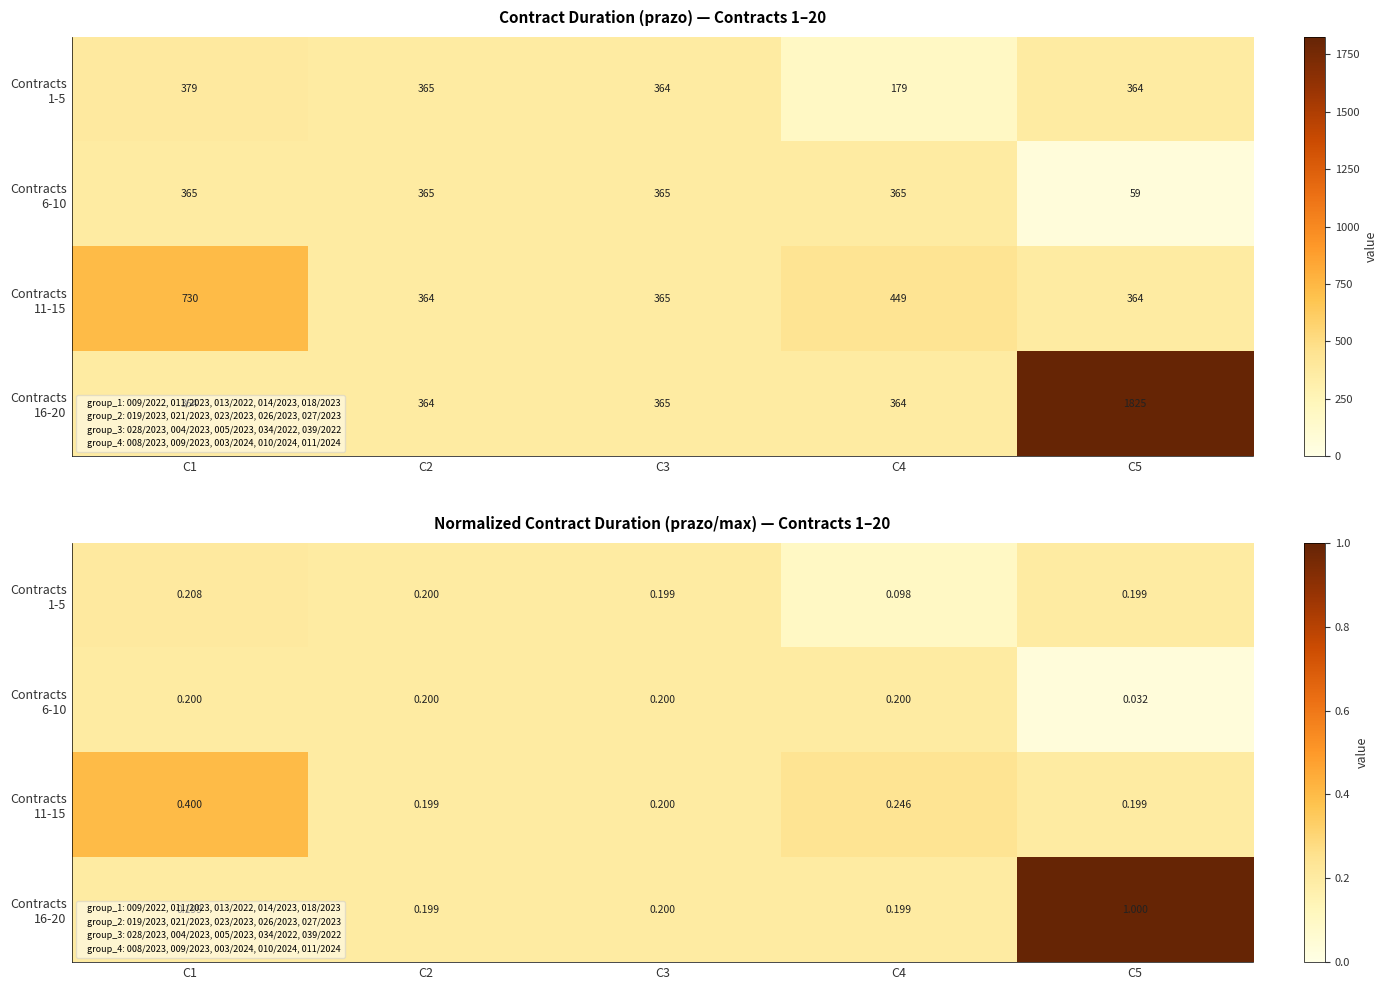

Rank the categories by Contracts 11-15 value from highest to lowest.

C1, C4, C3, C2, C5